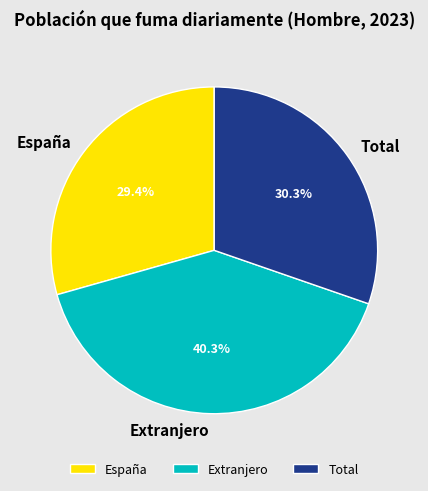

To the nearest percent, what is the difference between the Total and Extranjero slice percentages?

10%